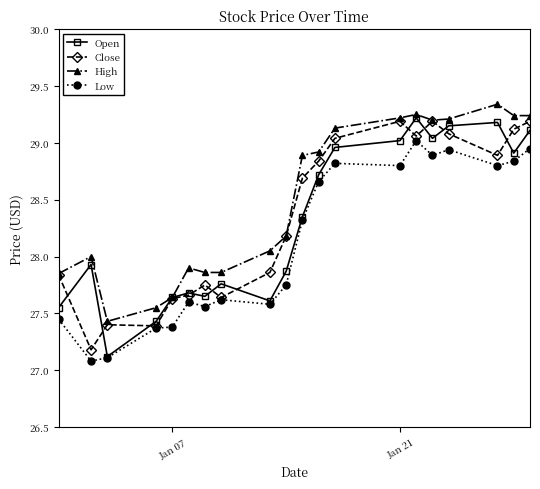

Which series has the largest total across all categories?

High